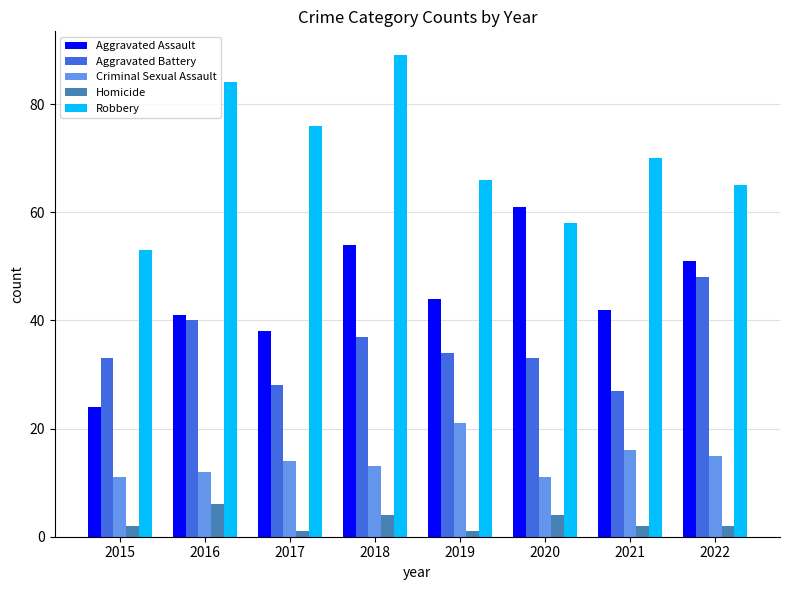

Which series has the largest total across all categories?

Robbery